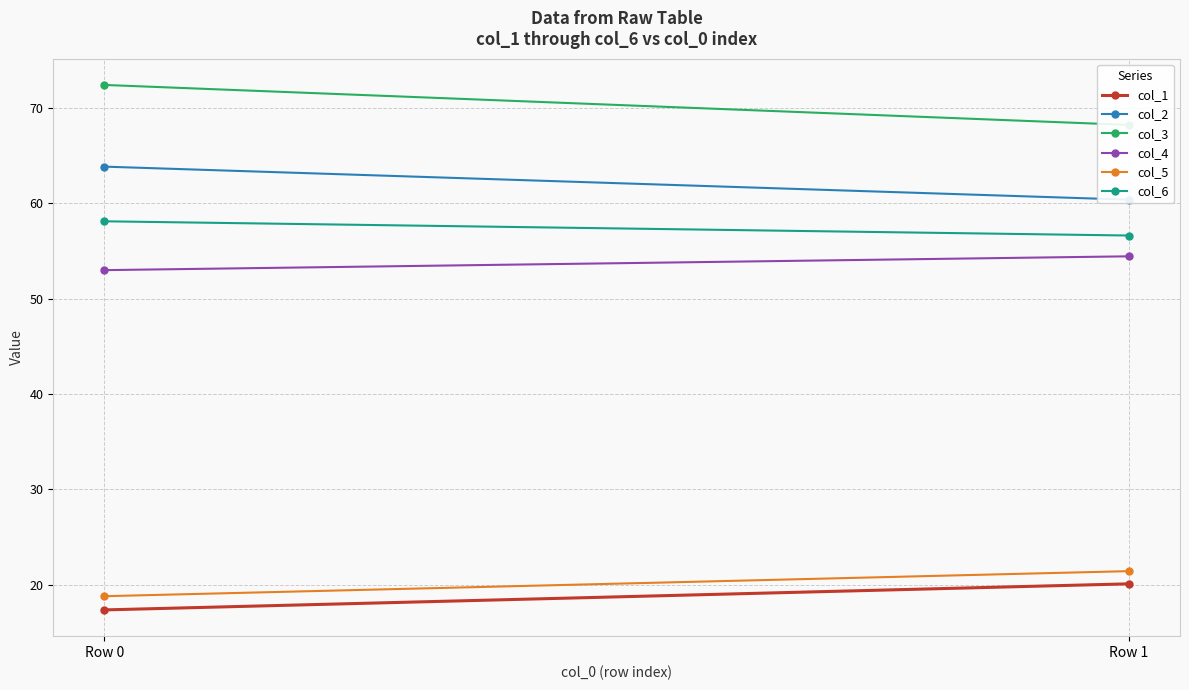

What are all the series names shown in the legend?

col_1, col_2, col_3, col_4, col_5, col_6